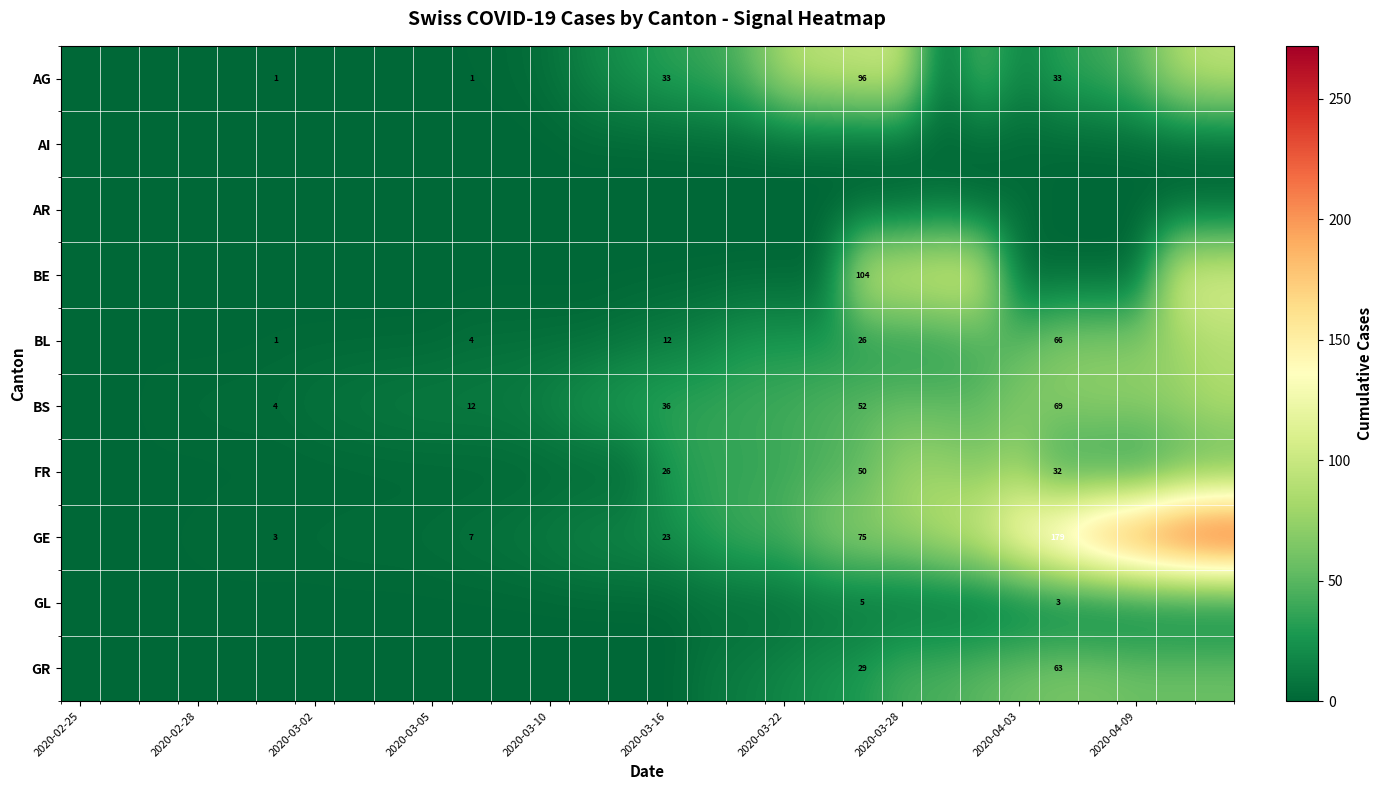

The value of AG at 2020-03-16 is 55. True or false?

False